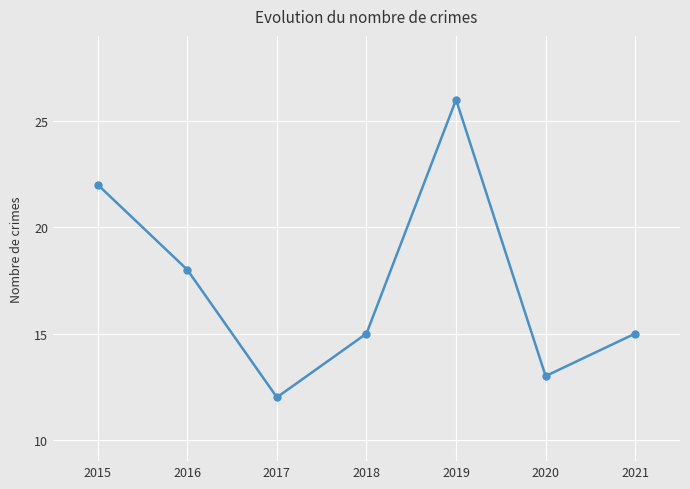

The value at 2016 is 18. True or false?

True